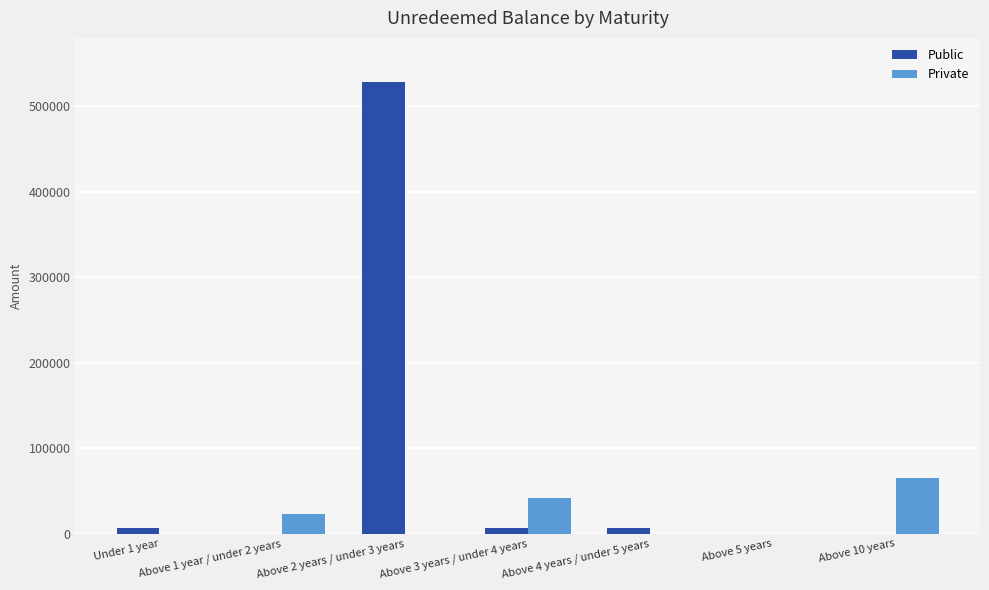

What is the sum of all Public values?

547596